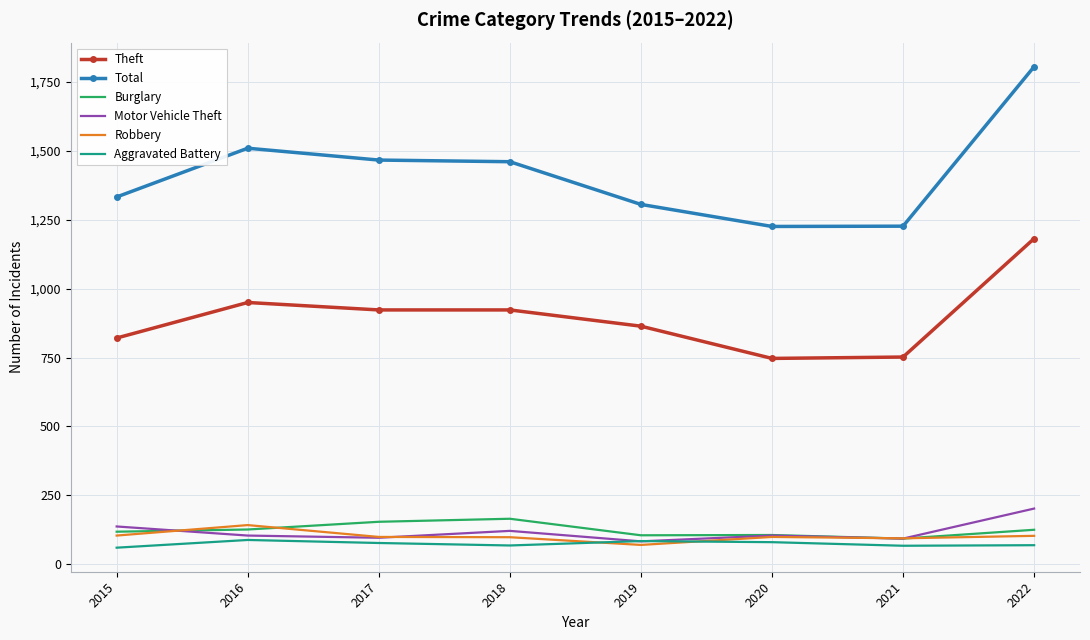

Which series has the largest total across all categories?

Total